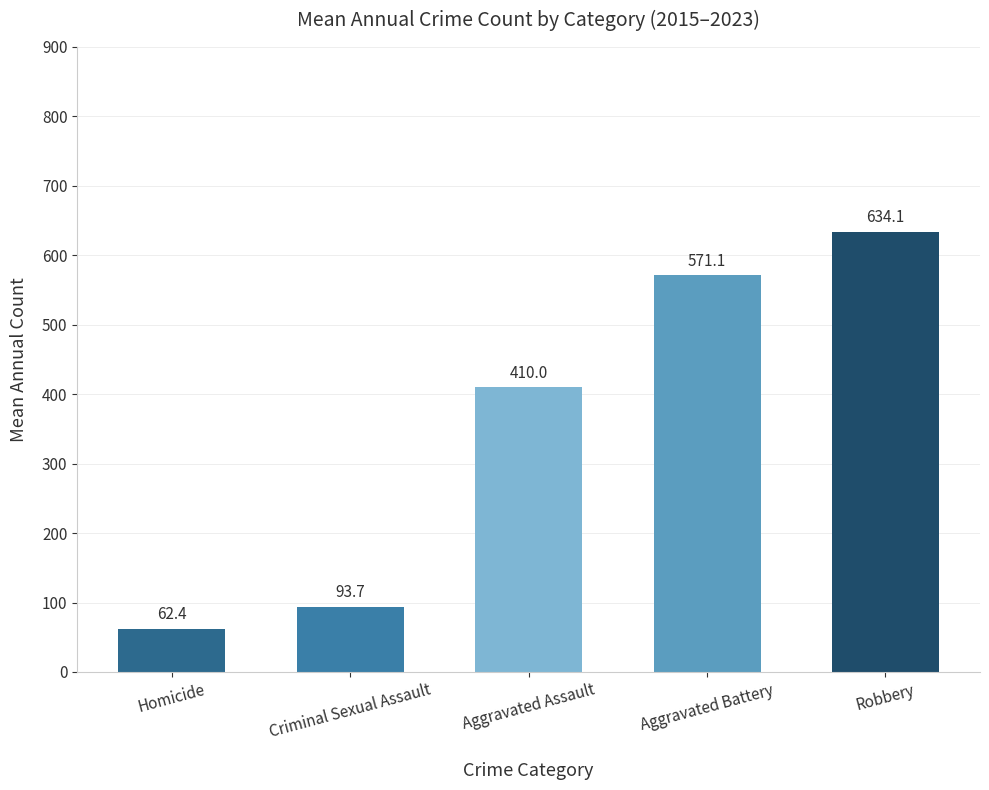

At which label is the value closest to 348?

Aggravated Assault